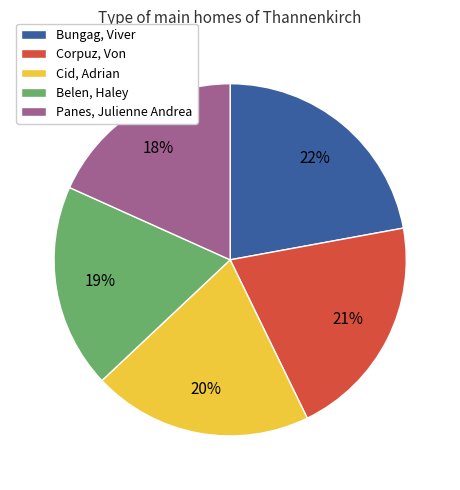

Rank the categories by value from lowest to highest.

Panes, Julienne Andrea, Belen, Haley, Cid, Adrian, Corpuz, Von, Bungag, Viver